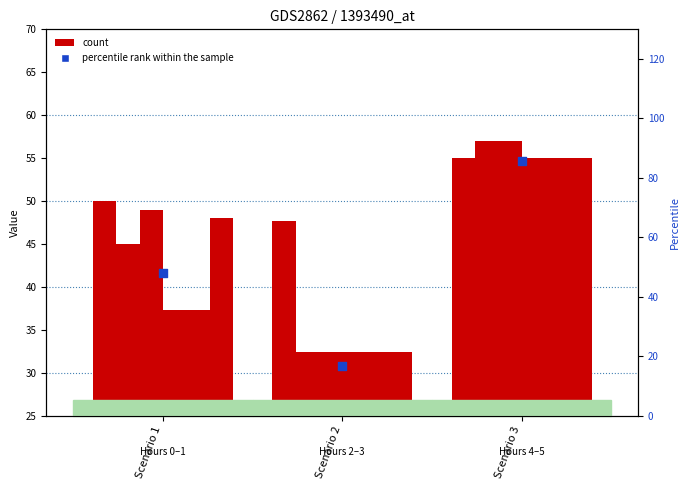

Is the value of Hour 4 at Scenario 1 greater than the value of Hour 0 at Scenario 2?

No